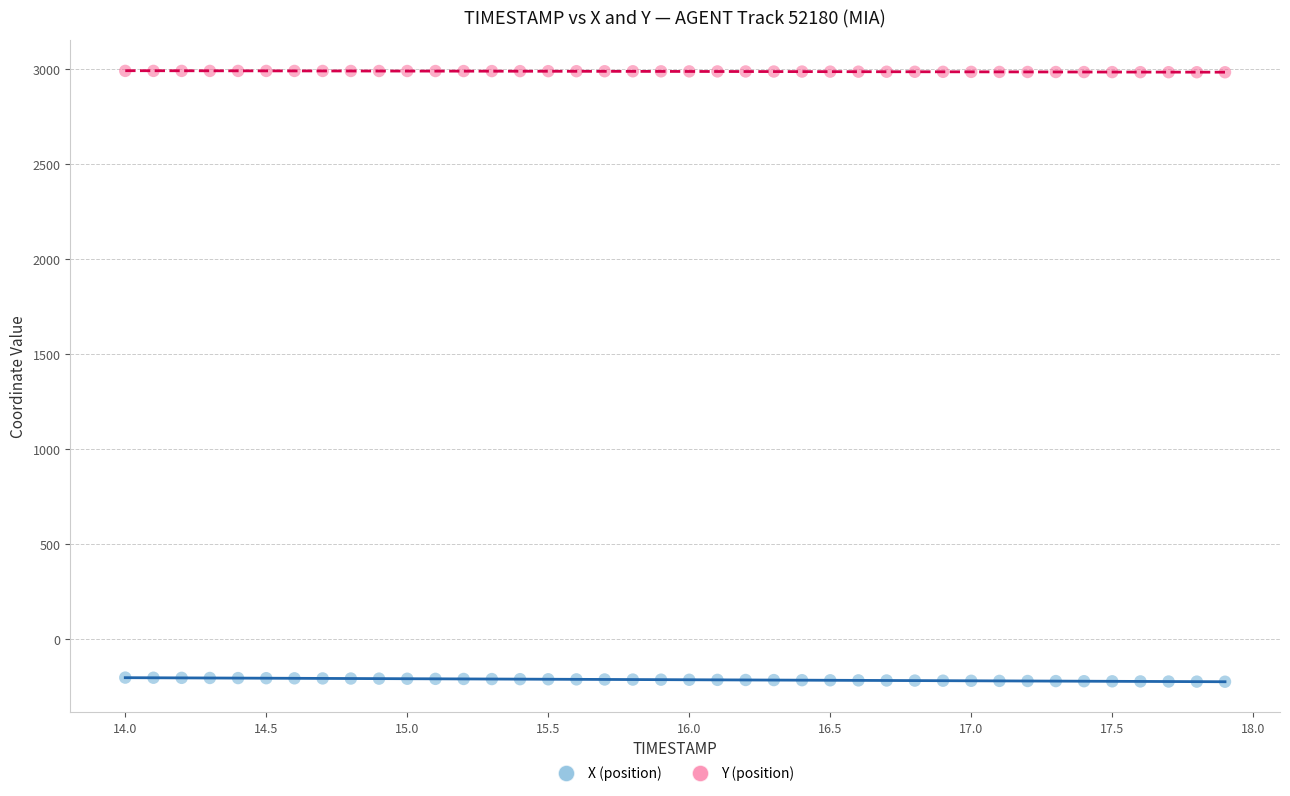

Across all data points, what is the range of Y values (max minus min)?

3216.5